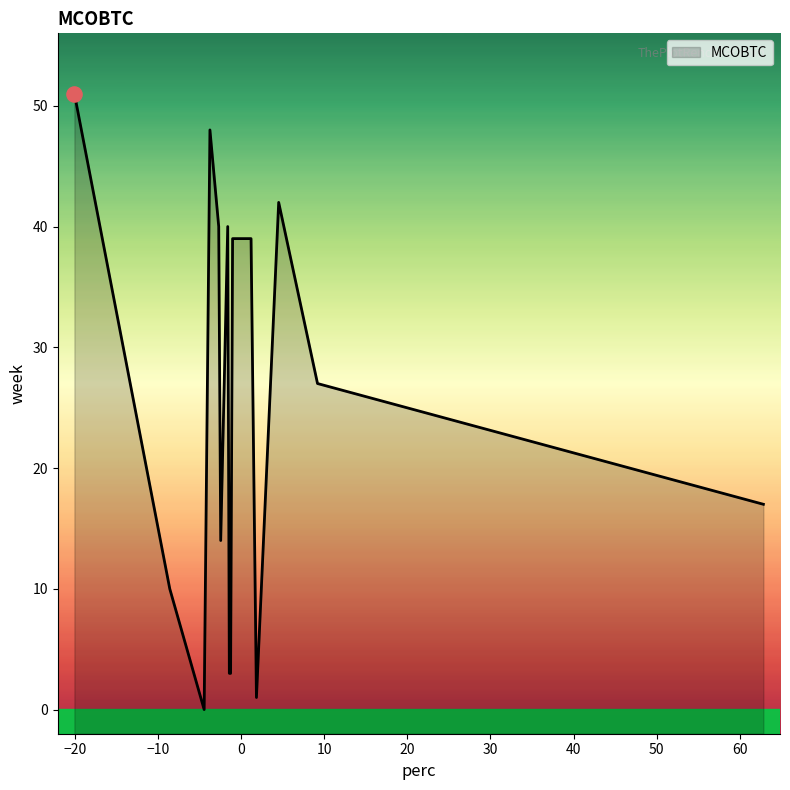

Between 39 and 39, which is larger?

39